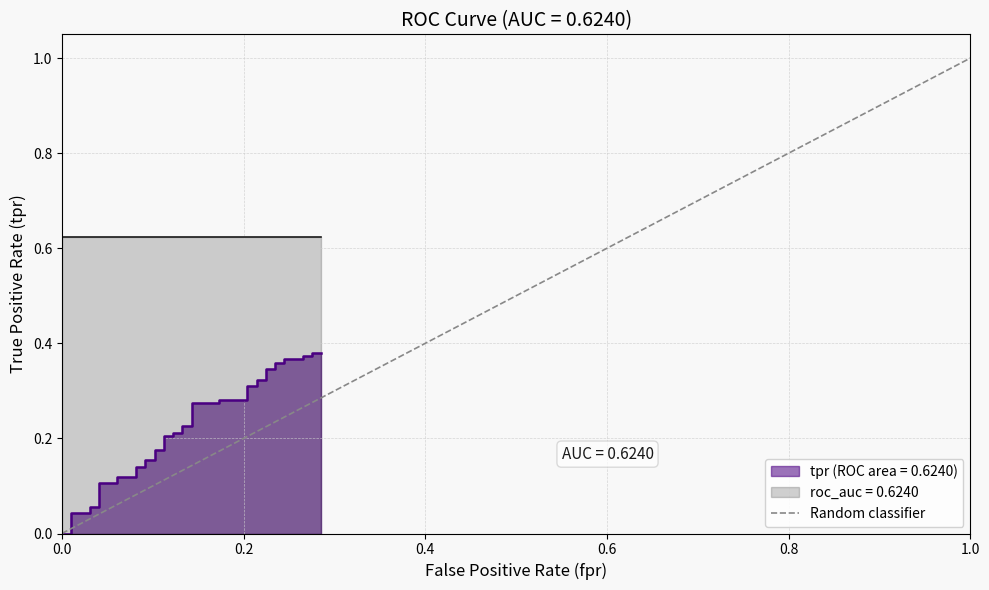

Between 0.0 and 0.2, which is larger?

0.2